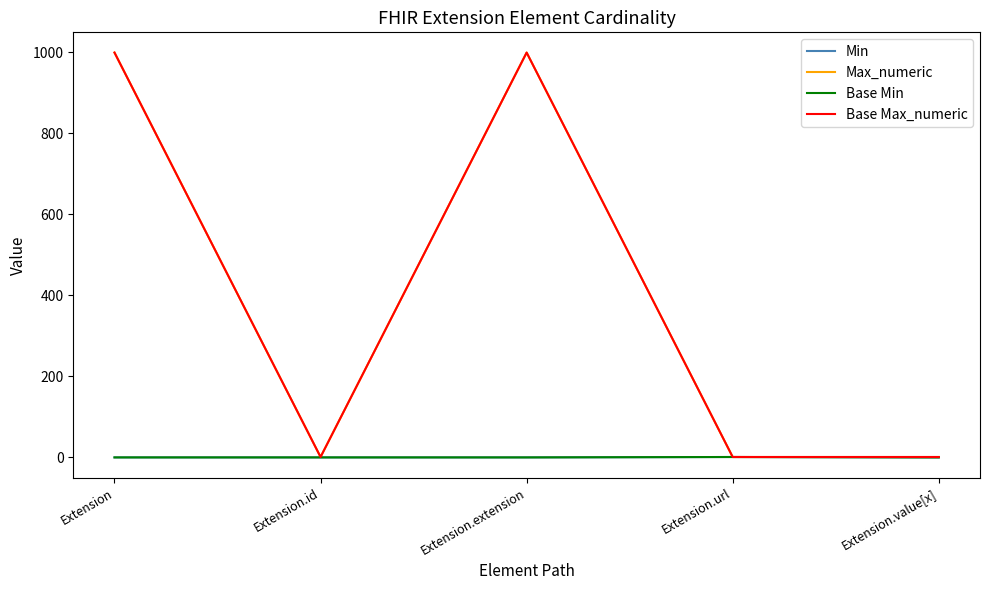

True or false: Max_numeric has a value of 0 at Extension.value[x].

False